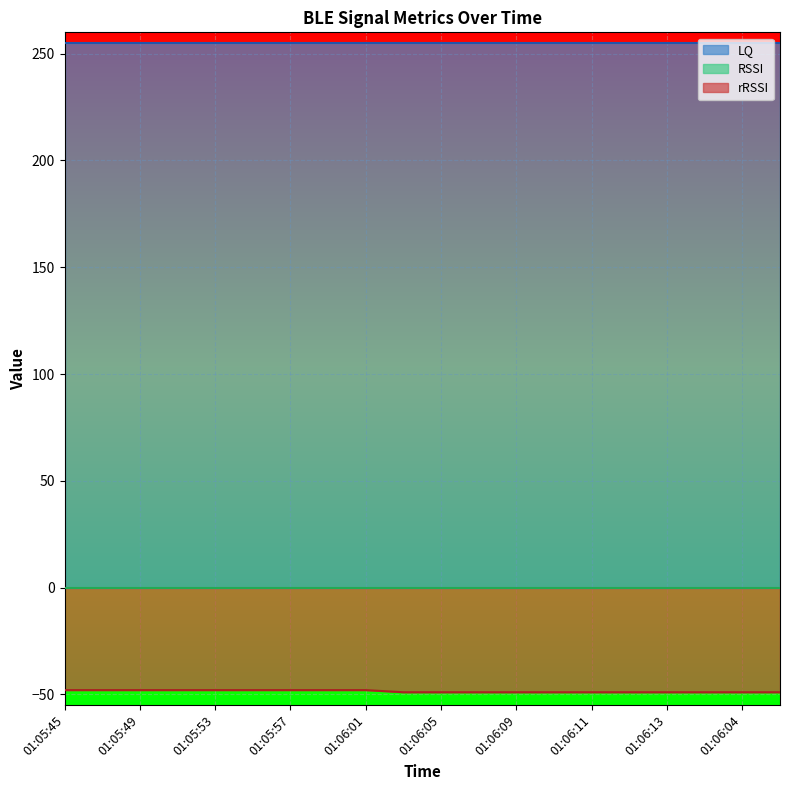

Does the chart display data point markers on the line(s)?

No